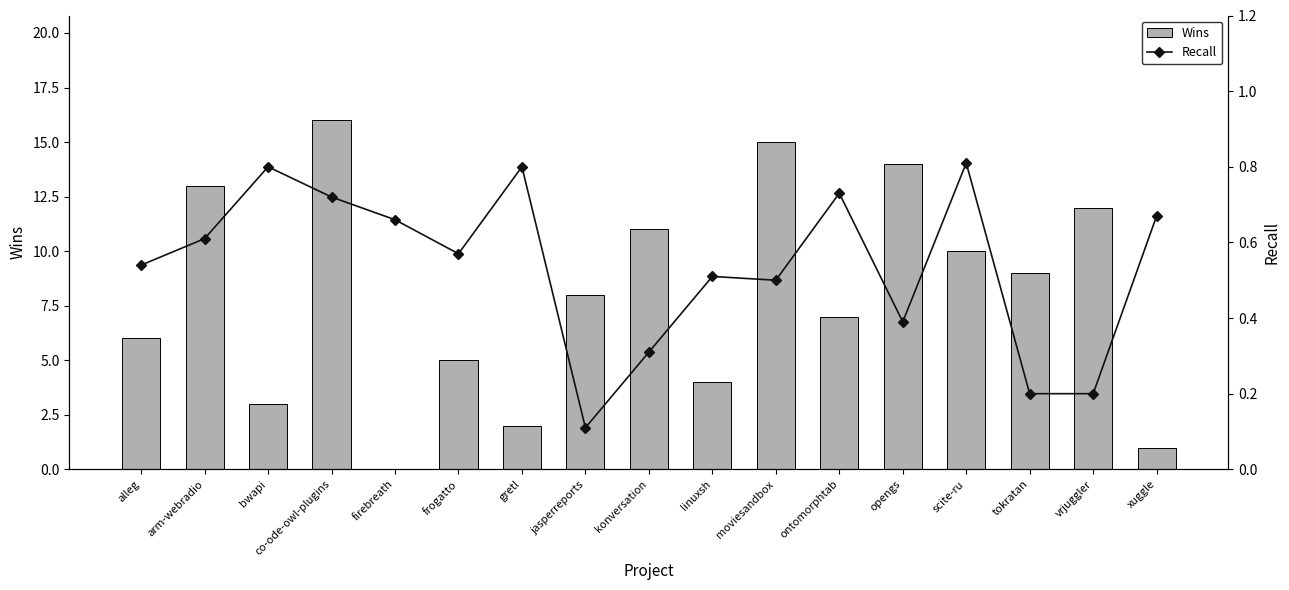

What is the approximate value of Recall at co-ode-owl-plugins?

0.7